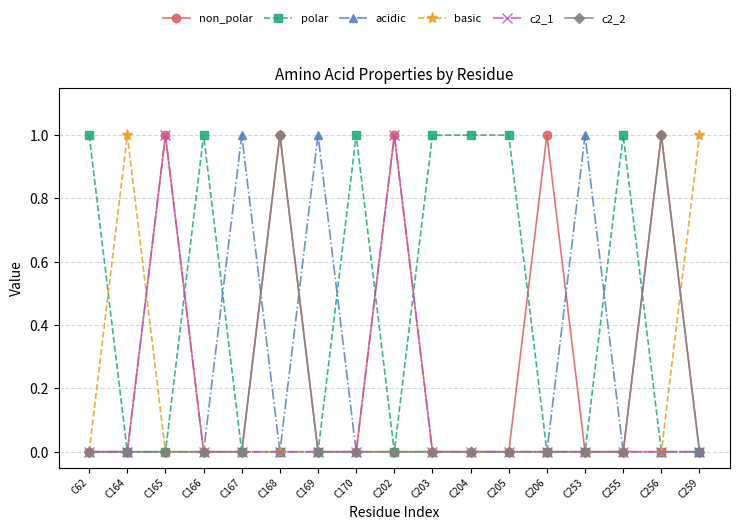

How many distinct data groups are displayed?

6